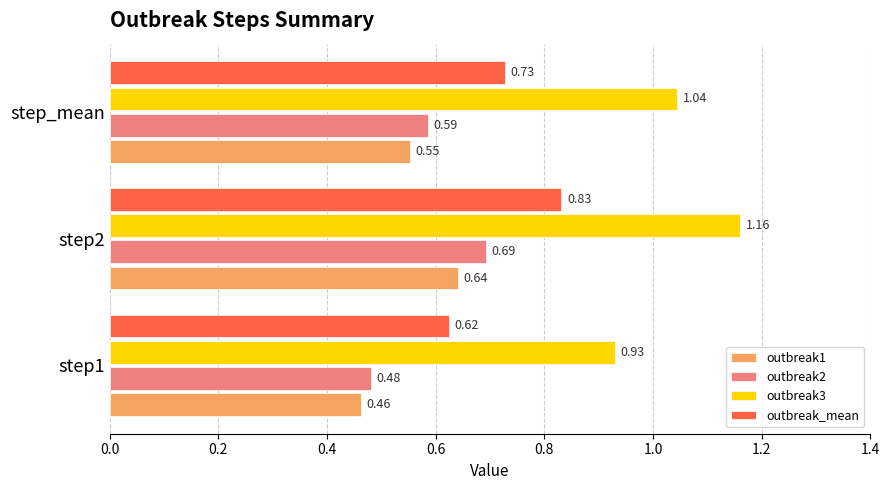

What is the difference between the maximum and minimum values in the outbreak_mean series?

0.2